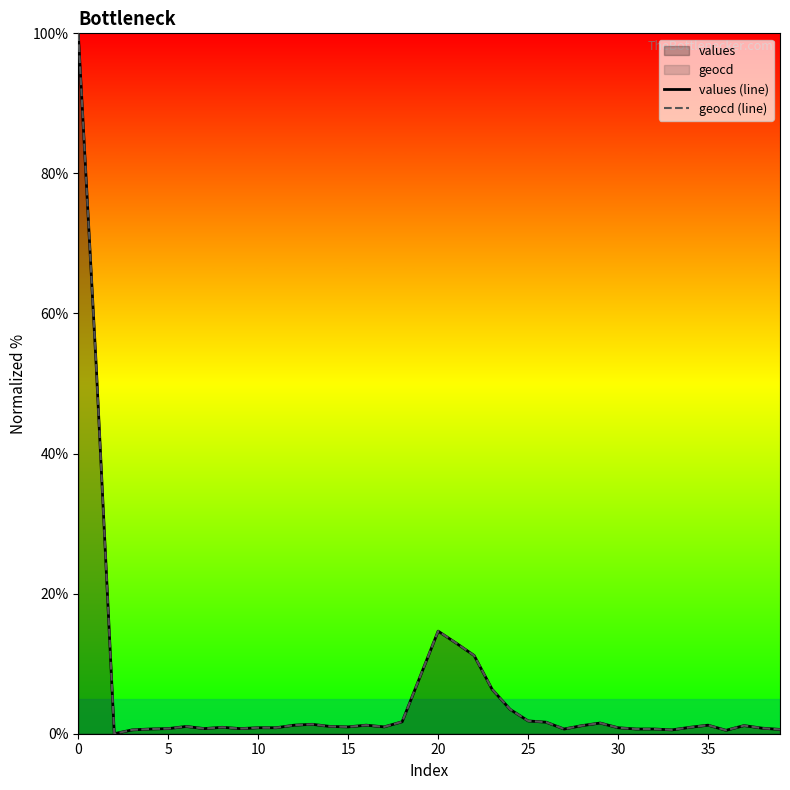

List the series in order of their overall mean, lowest first.

values (line), geocd (line)